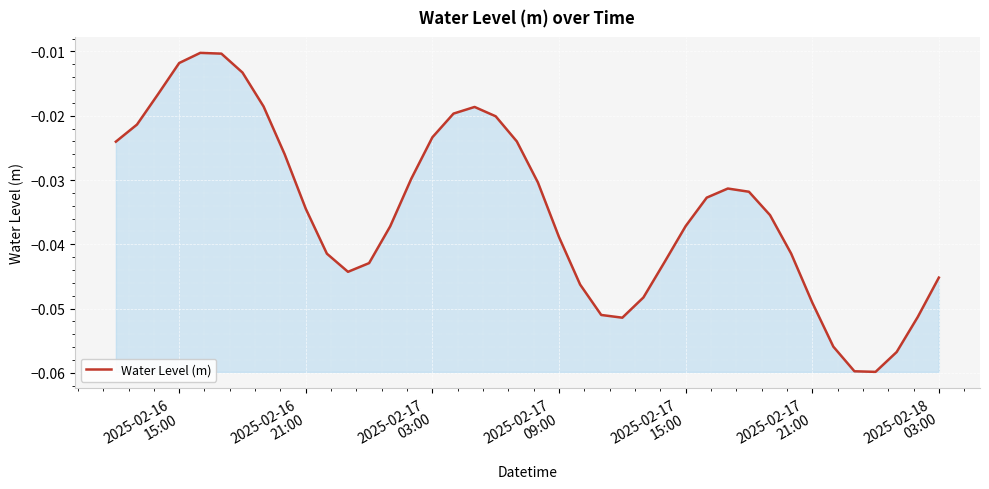

Is this an area chart (filled region under the line)?

Yes